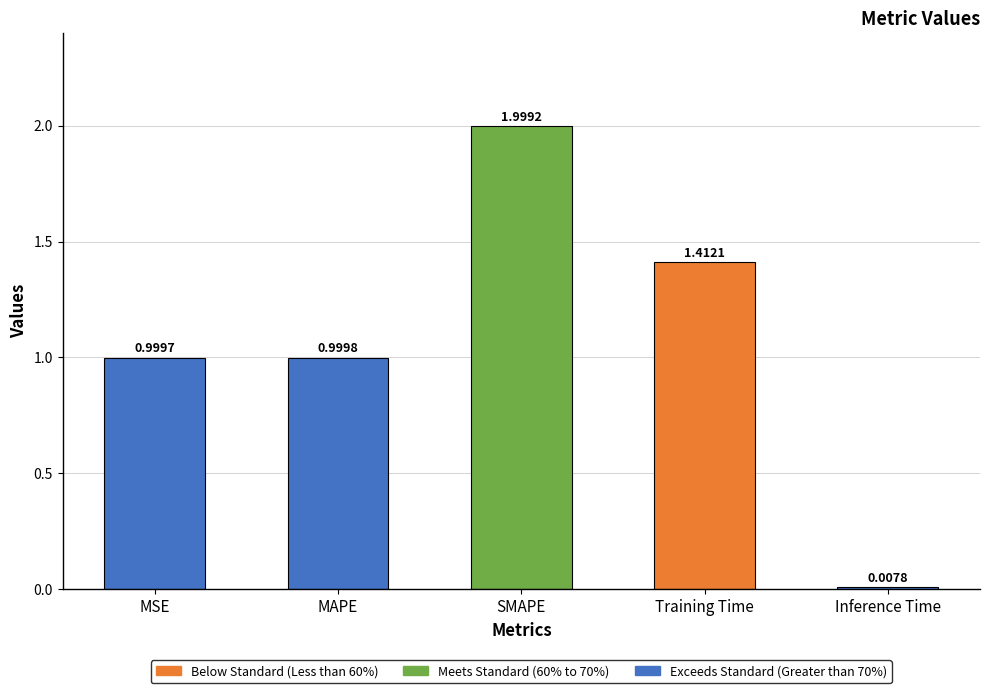

Rank the categories by value from highest to lowest.

SMAPE, Training Time, MAPE, MSE, Inference Time